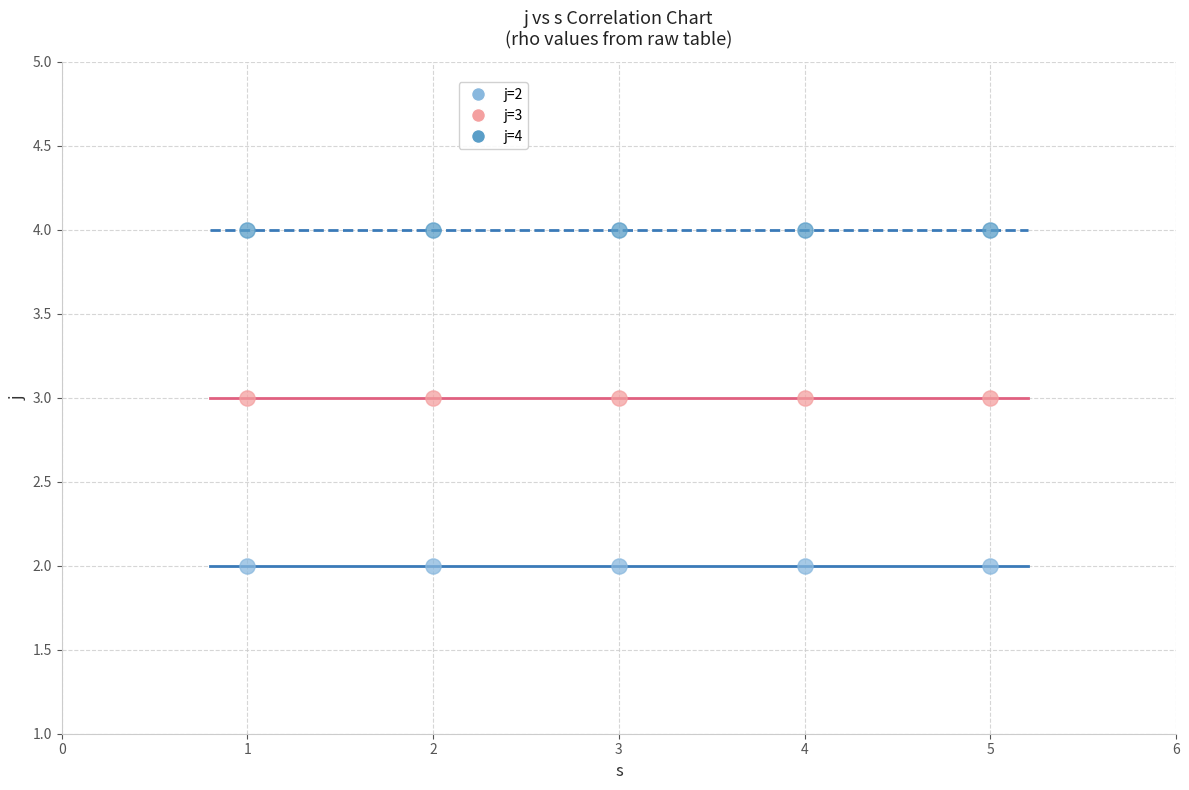

Which series contains the highest Y value?

j=4